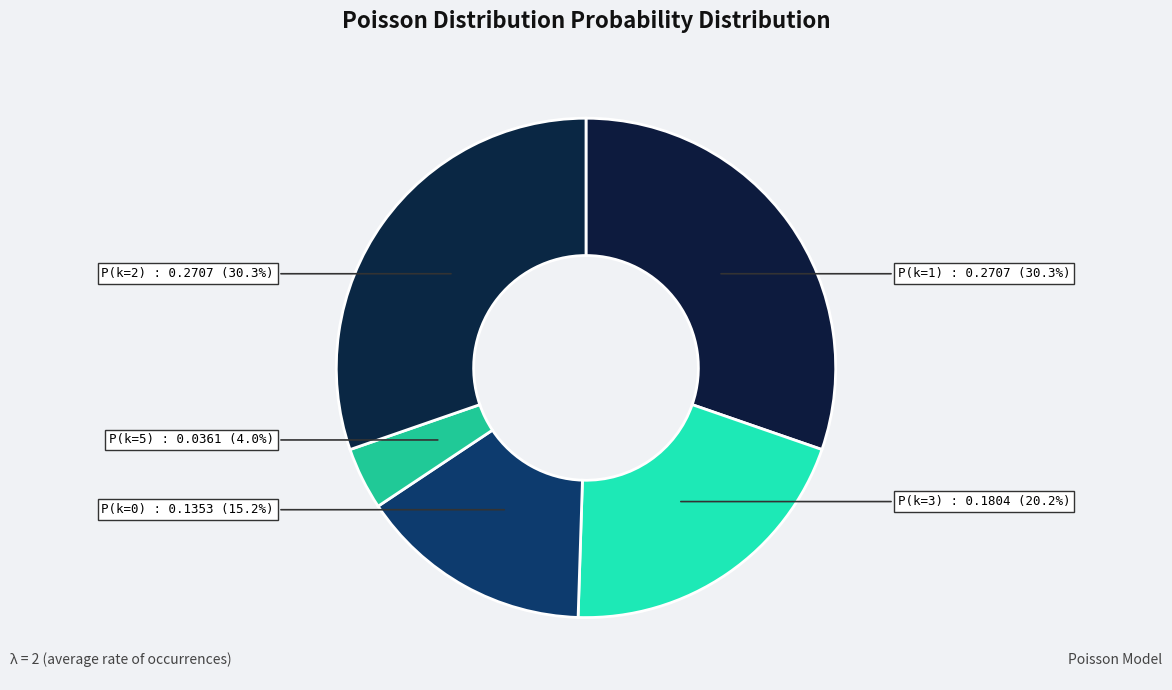

What percentage is NOT represented by P(k=3)?

79.8%